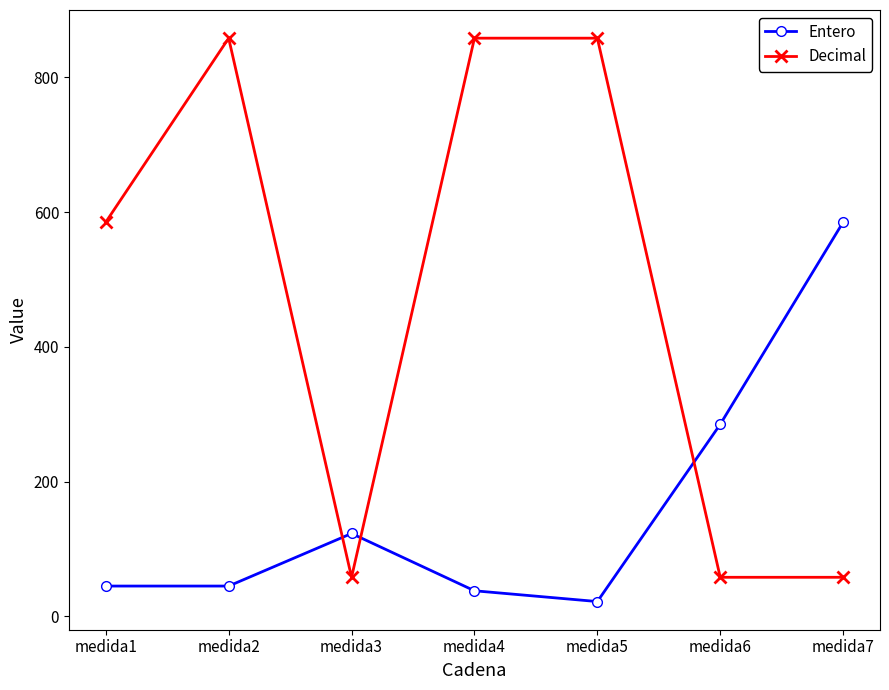

At how many categories does at least one series exceed 156?

6